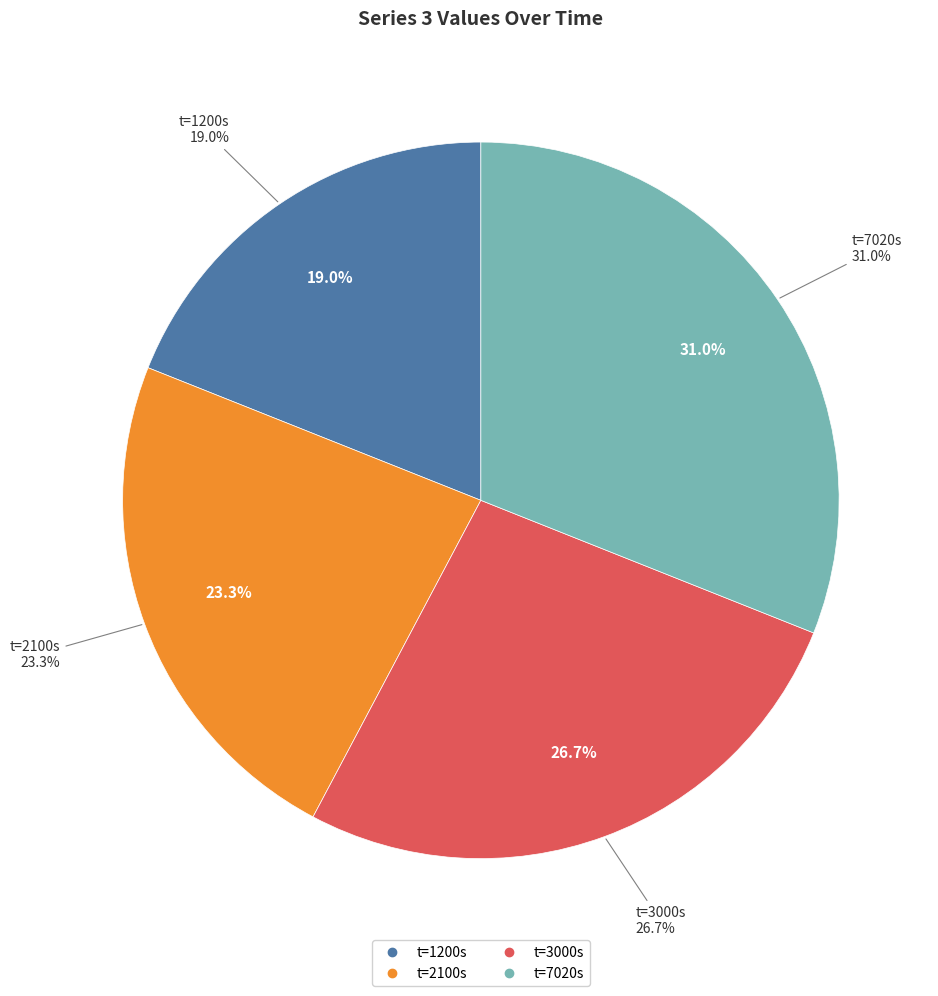

What is the change in value from 2100 to 7020?

+0.1